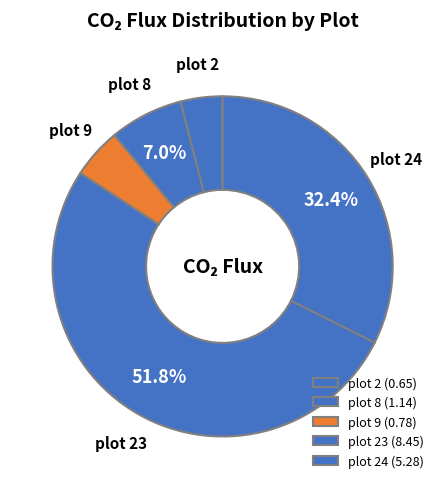

How many segments does this pie chart have?

5